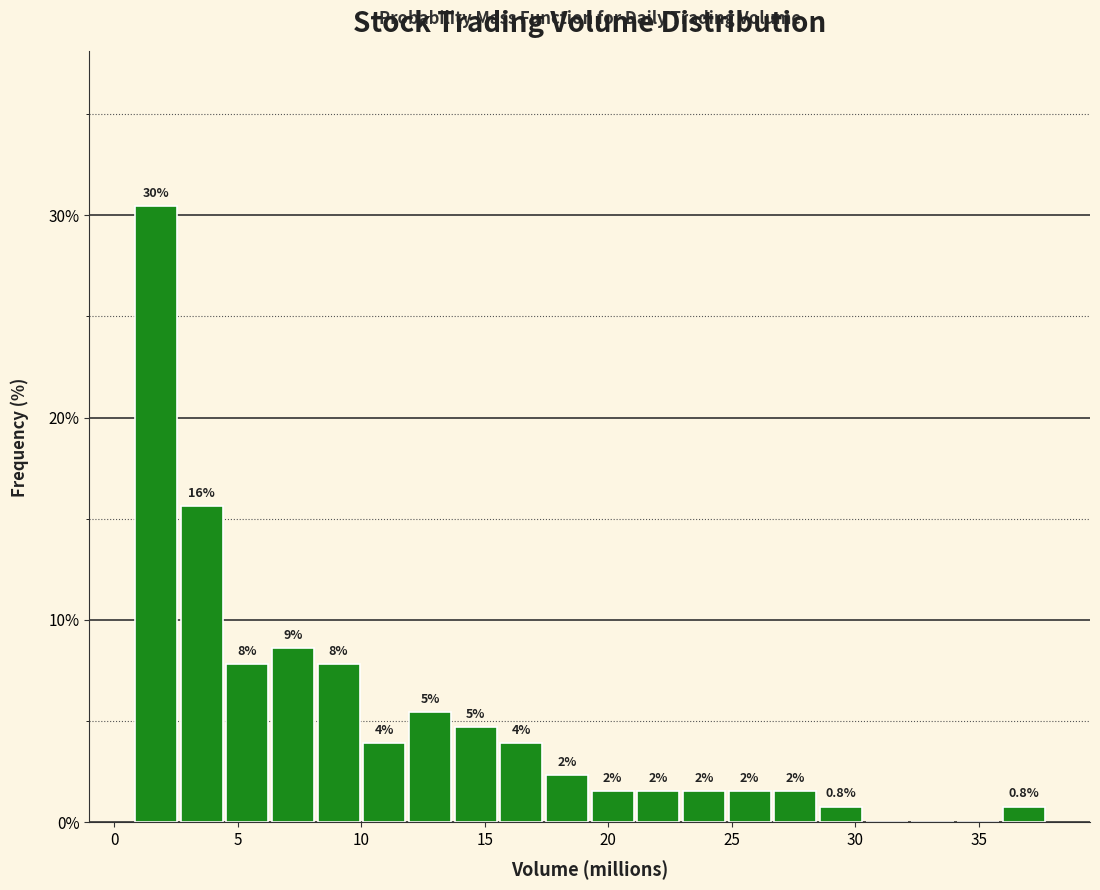

Around what value on the x-axis is the tallest bar? Give the approximate position of its centre, as read against the axis.

1.5